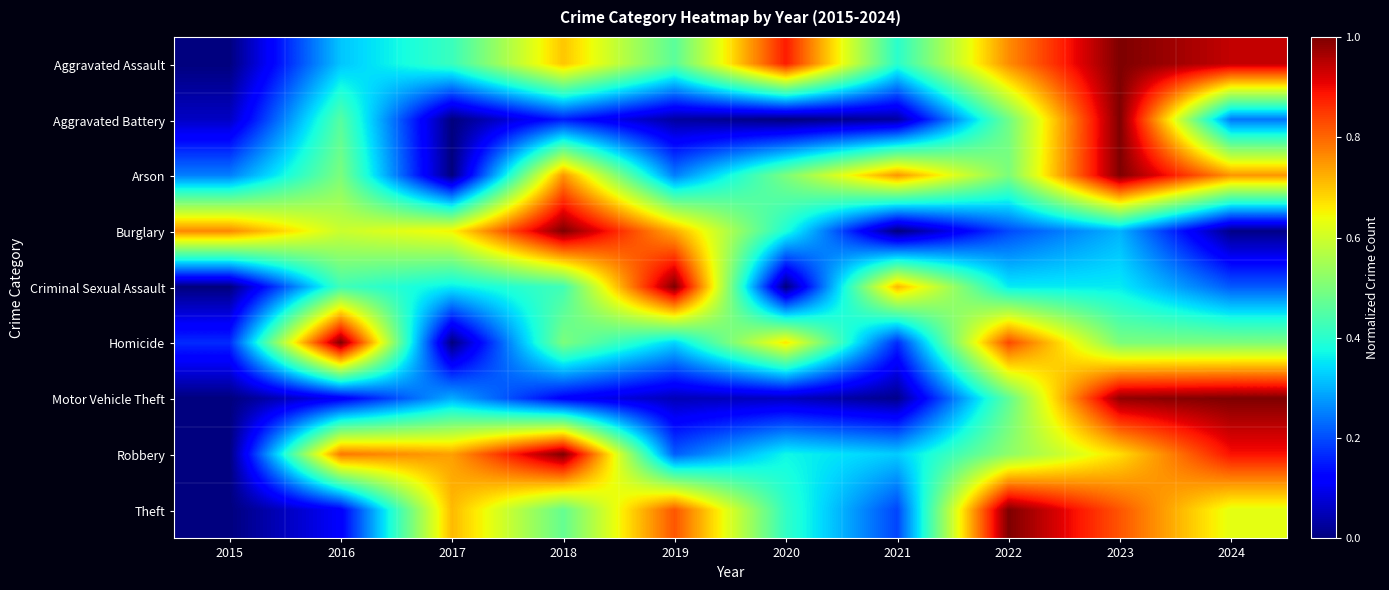

Reading left to right, extract all data points from this chart.

Aggravated Assault: 2015=0.0	2016=0.3	2017=0.4	2018=0.7	2019=0.5	2020=0.9	2021=0.4	2022=0.8	2023=1.0	2024=0.9
Aggravated Battery: 2015=0.1	2016=0.5	2017=0.0	2018=0.2	2019=0.0	2020=0.0	2021=0.0	2022=0.5	2023=1.0	2024=0.2
Arson: 2015=0.2	2016=0.5	2017=0.0	2018=0.8	2019=0.2	2020=0.5	2021=0.8	2022=0.5	2023=1.0	2024=0.8
Burglary: 2015=0.8	2016=0.6	2017=0.7	2018=1.0	2019=0.7	2020=0.4	2021=0.0	2022=0.2	2023=0.3	2024=0.0
Criminal Sexual Assault: 2015=0.0	2016=0.4	2017=0.4	2018=0.4	2019=1.0	2020=0.0	2021=0.7	2022=0.4	2023=0.4	2024=0.2
Homicide: 2015=0.2	2016=1.0	2017=0.0	2018=0.5	2019=0.3	2020=0.7	2021=0.2	2022=0.8	2023=0.5	2024=0.5
Motor Vehicle Theft: 2015=0.0	2016=0.1	2017=0.3	2018=0.1	2019=0.1	2020=0.1	2021=0.0	2022=0.5	2023=1.0	2024=1.0
Robbery: 2015=0.0	2016=0.8	2017=0.7	2018=1.0	2019=0.2	2020=0.4	2021=0.3	2022=0.5	2023=0.7	2024=0.9
Theft: 2015=0.0	2016=0.1	2017=0.7	2018=0.5	2019=0.8	2020=0.4	2021=0.2	2022=1.0	2023=0.8	2024=0.6